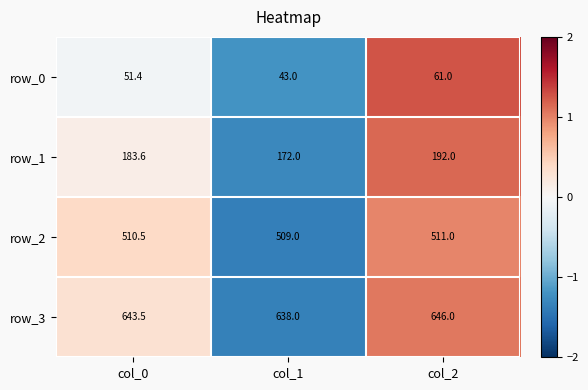

True or false: row_2 has a value of 511.0 at col_2.

True